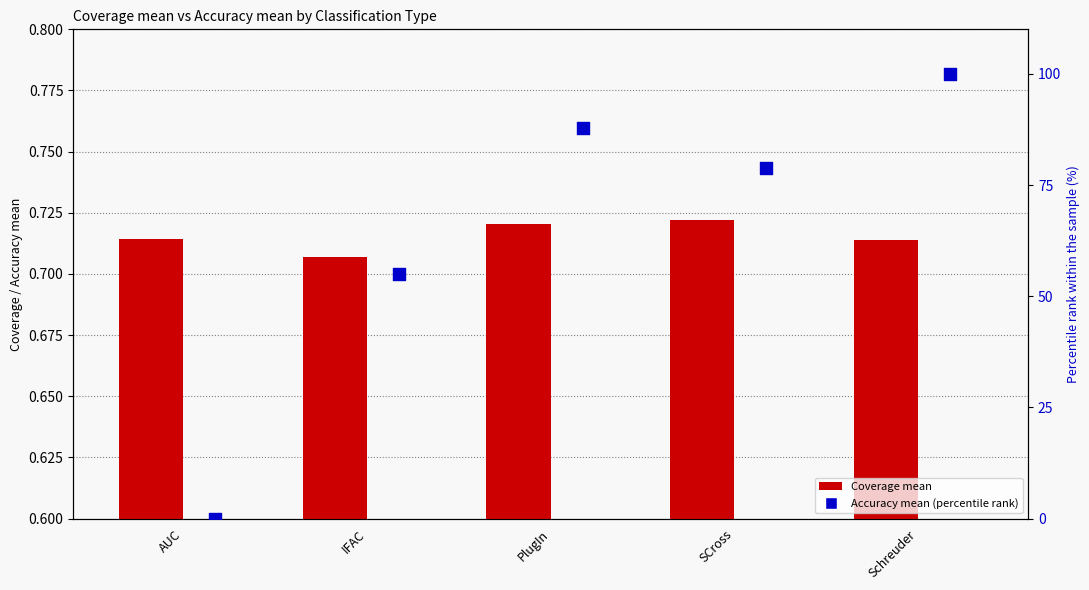

Which series has the largest total across all categories?

Accuracy mean